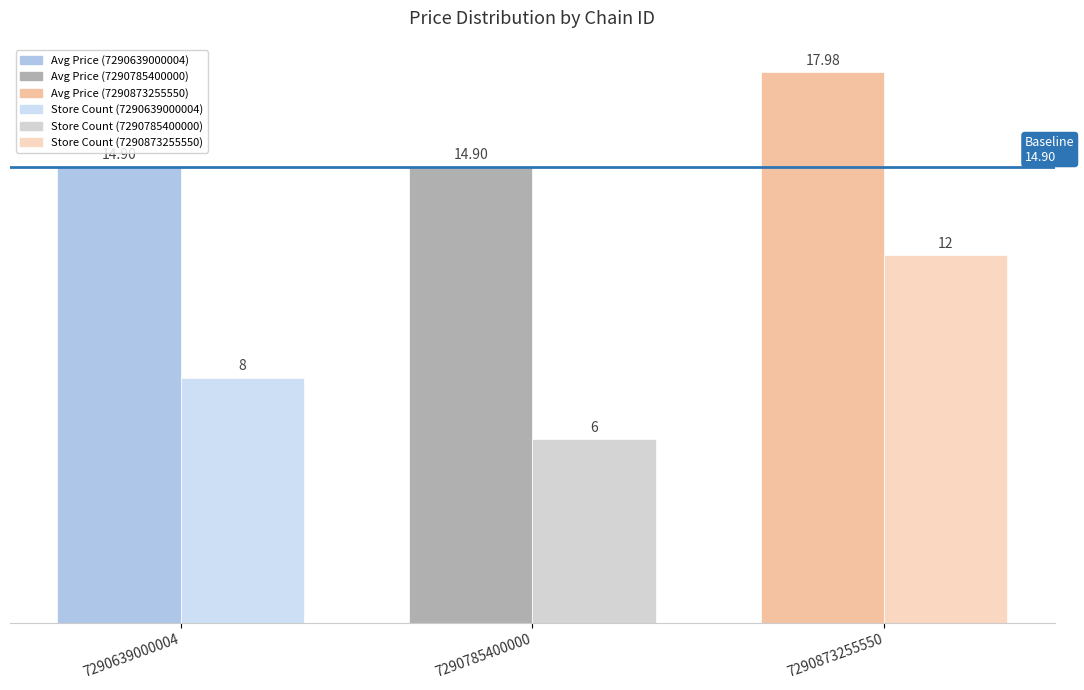

What is the difference between the highest and lowest values at 7290873255550?

6.0